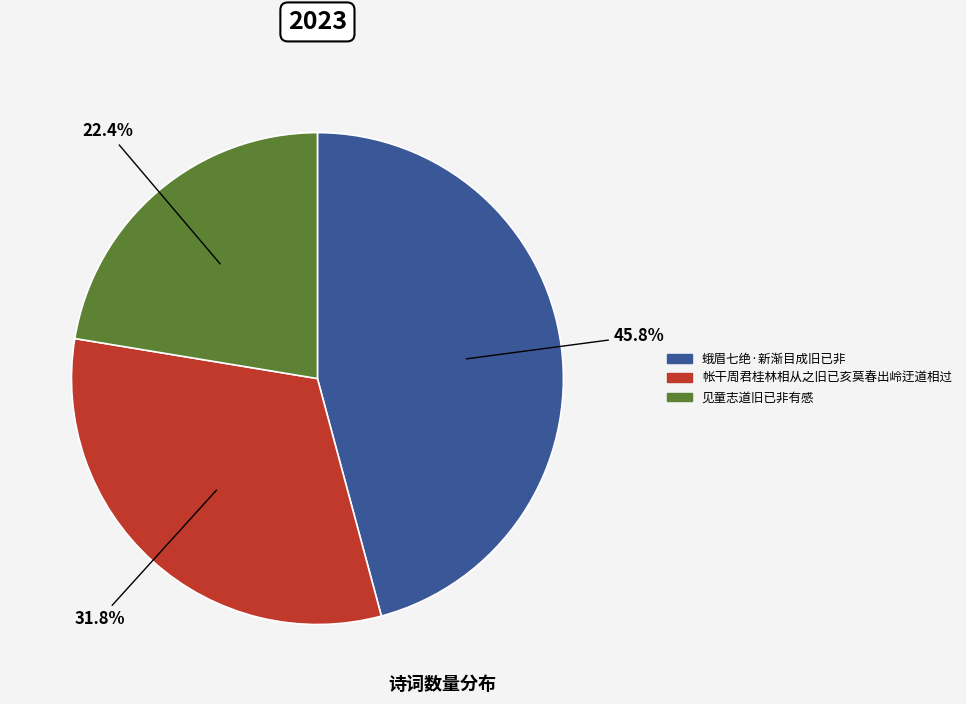

Rank the categories by value from lowest to highest.

见童志道旧已非有感, 帐干周君桂林相从之旧已亥莫春出岭迂道相过, 蛾眉七绝·新渐目成旧已非